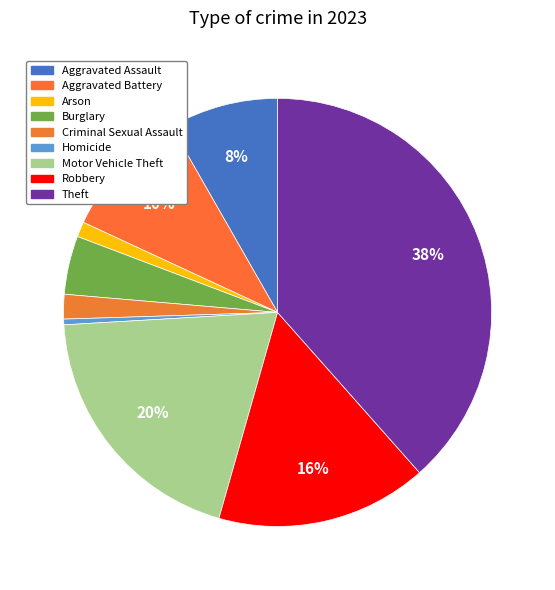

How many slices are in this pie chart?

9